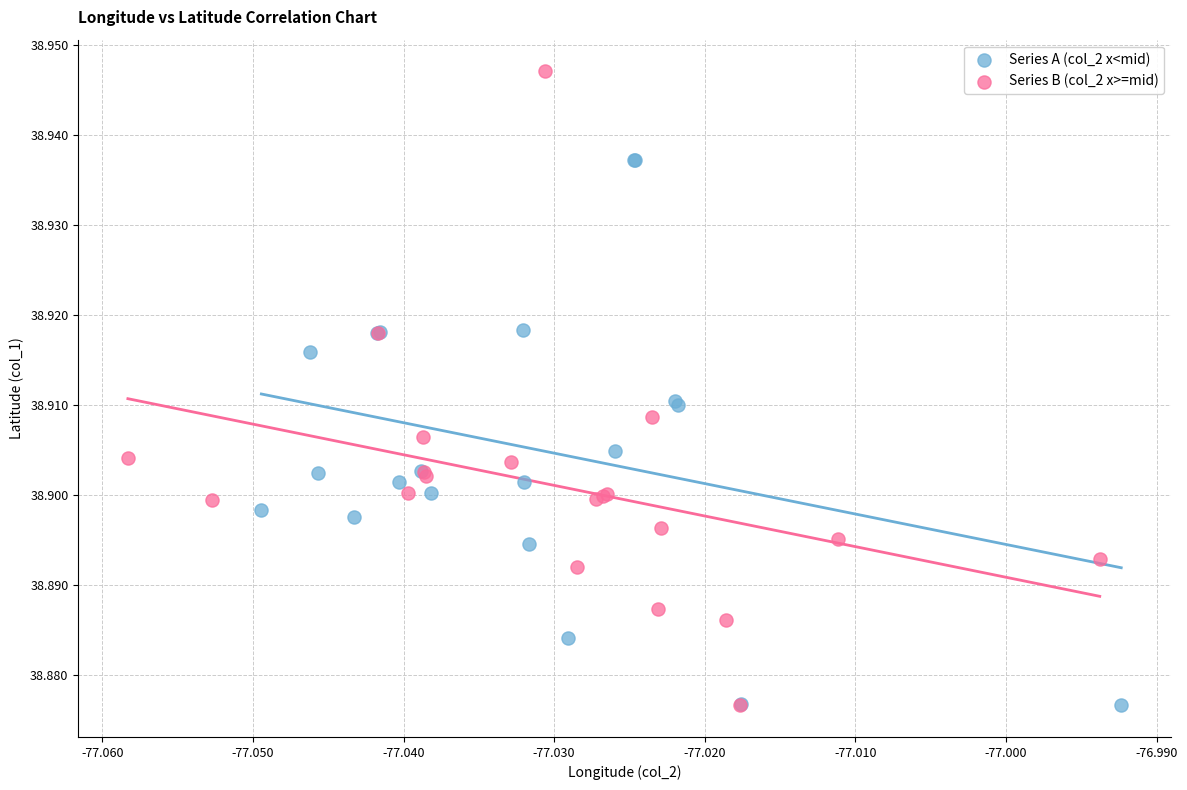

What are all the series names shown in the legend?

Series A (col_2 x<mid), Series B (col_2 x>=mid)